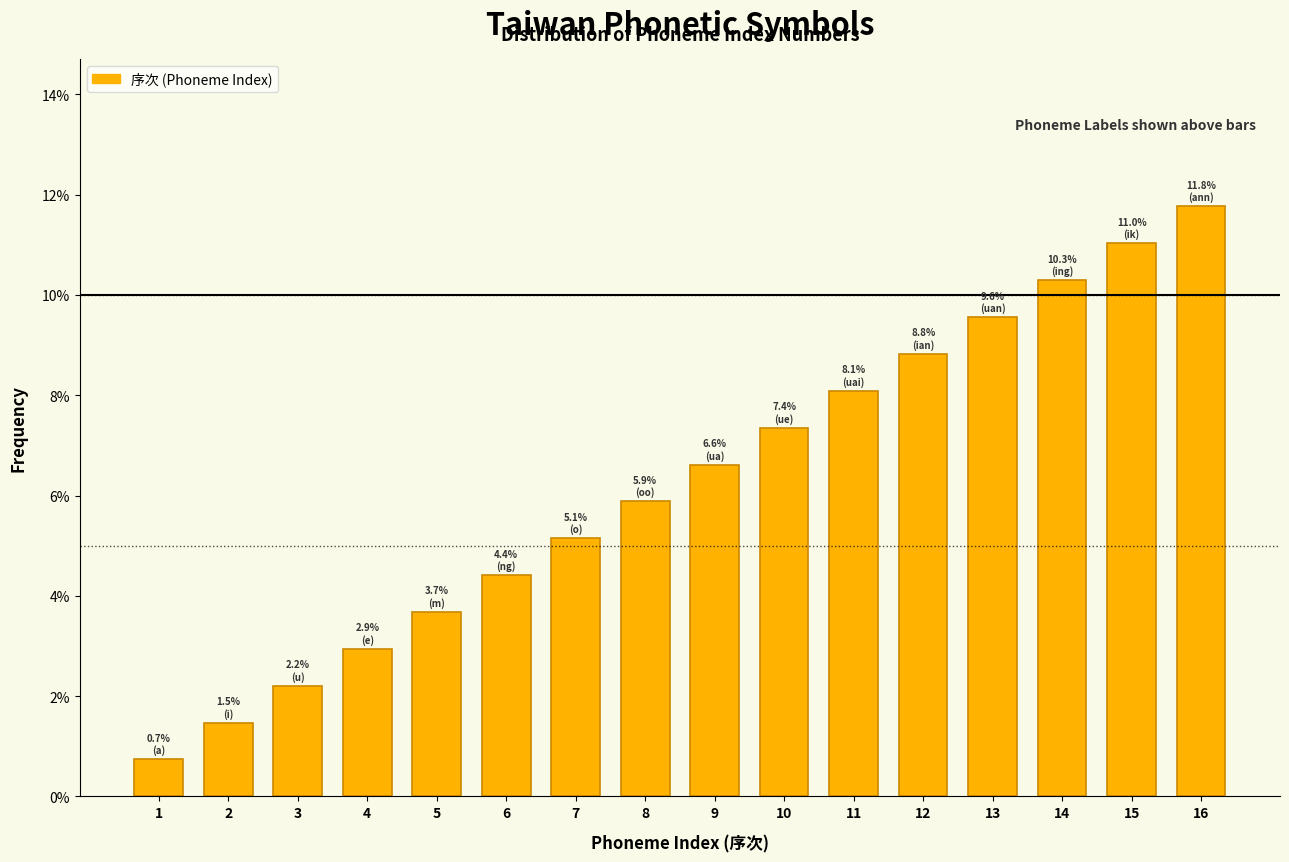

Does the chart contain any negative values?

No